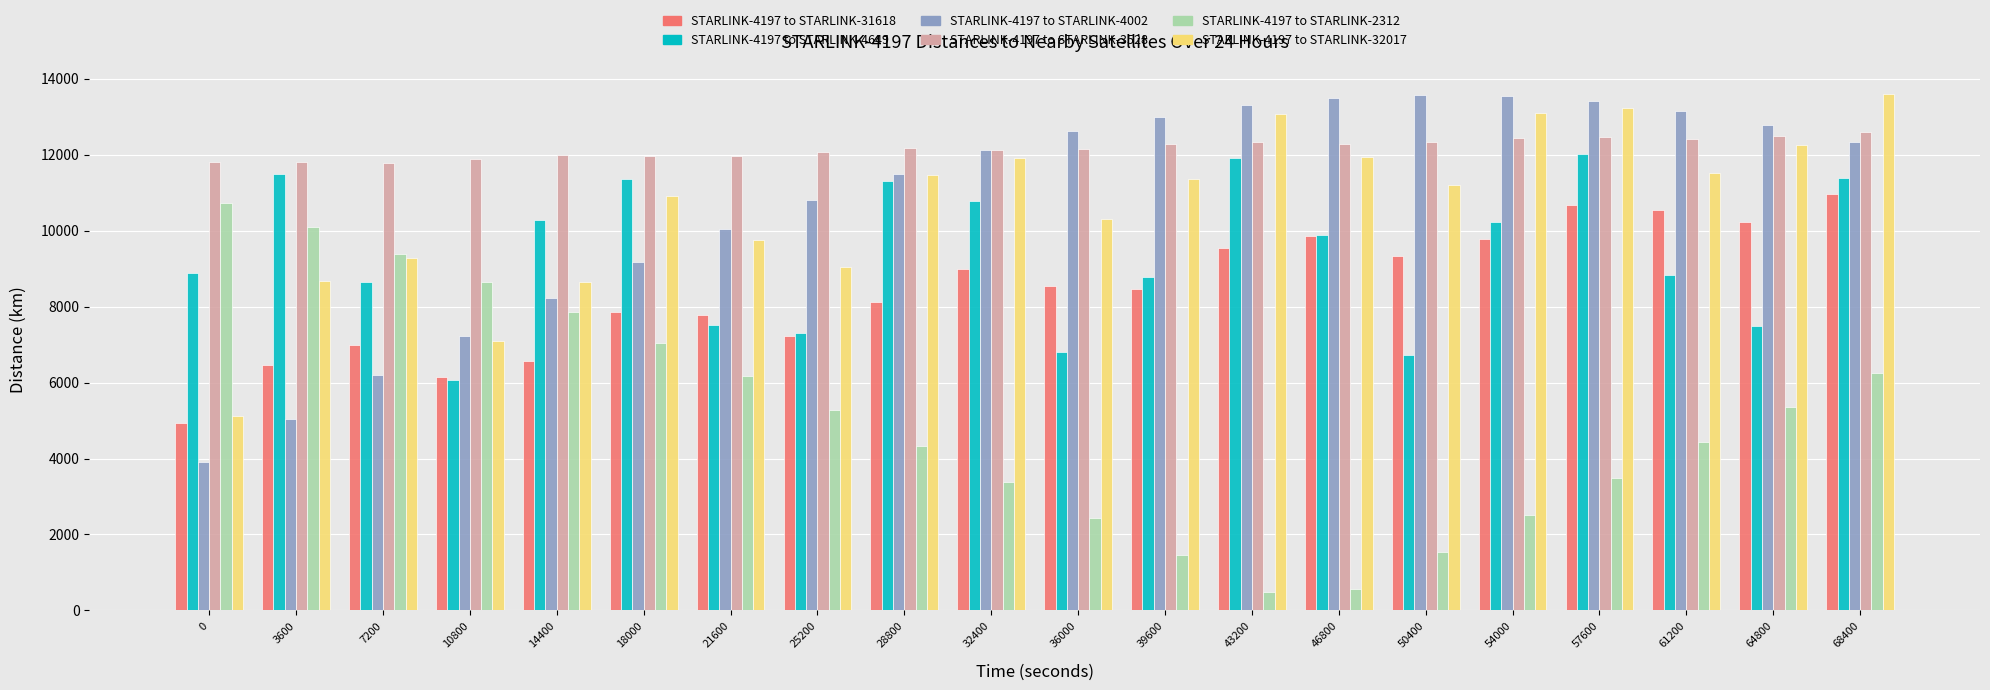

Rank the series at 43200 from lowest to highest value.

STARLINK-4197 to STARLINK-2312, STARLINK-4197 to STARLINK-31618, STARLINK-4197 to STARLINK-4649, STARLINK-4197 to STARLINK-3528, STARLINK-4197 to STARLINK-32017, STARLINK-4197 to STARLINK-4002